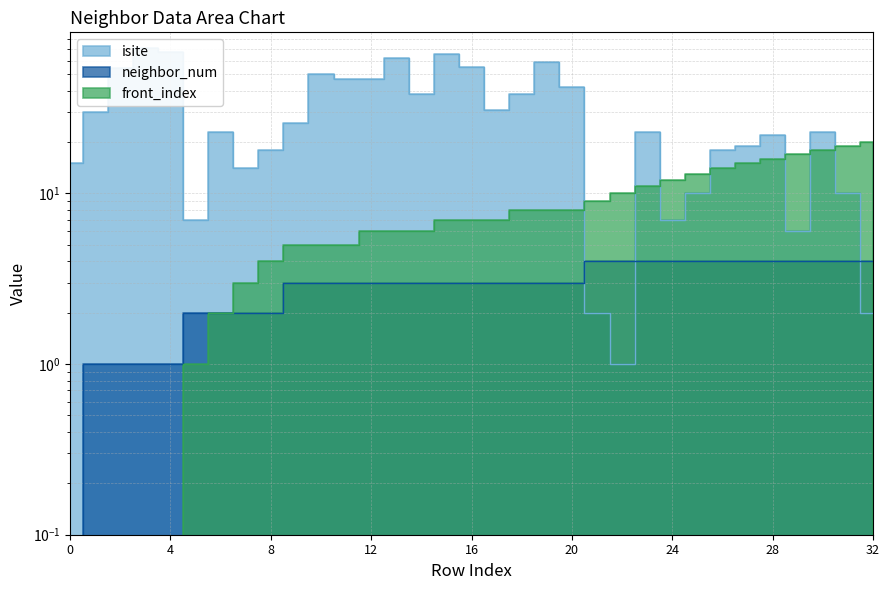

What is the maximum value shown in the chart?

71